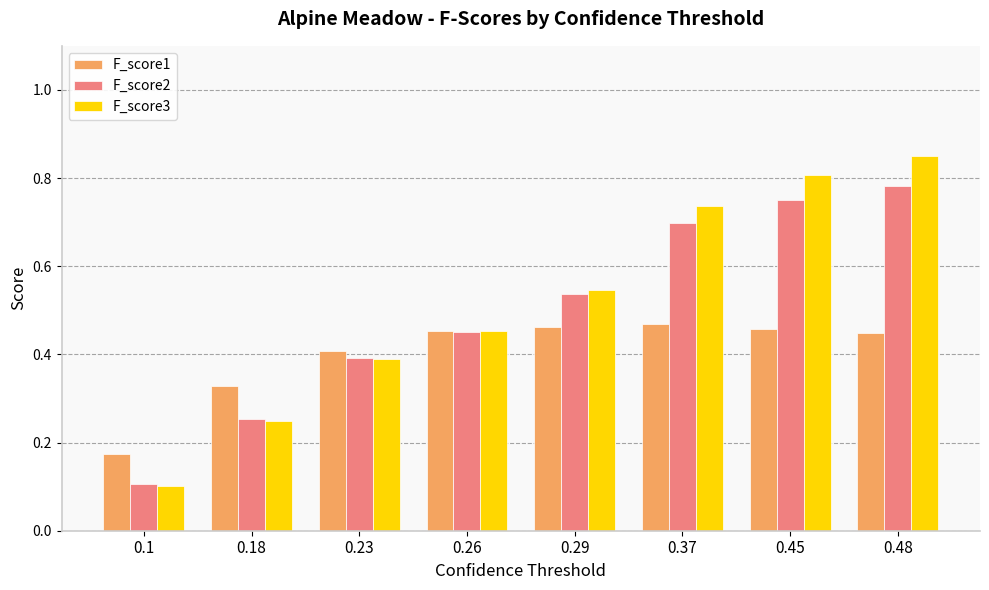

True or false: F_score3 has a value of 0.7 at 0.37.

True